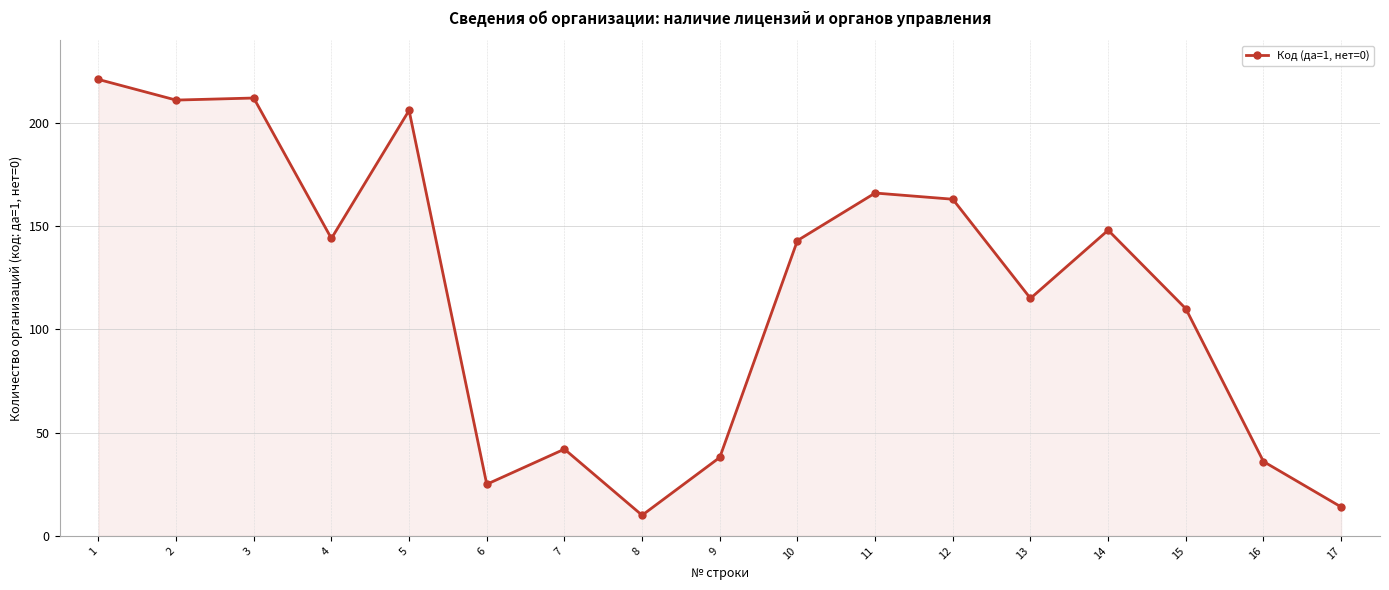

What is the greatest value displayed?

221